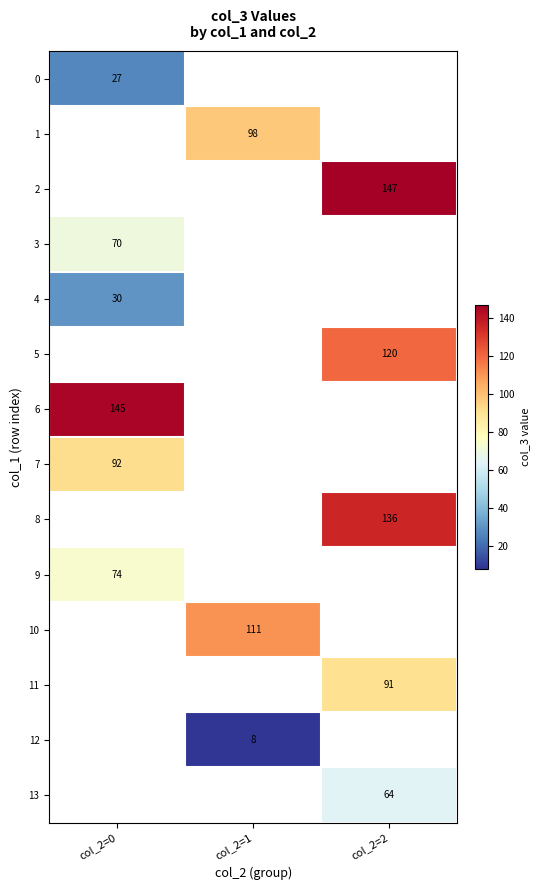

The 8 series shows 136 at col_2=2. True or false?

True